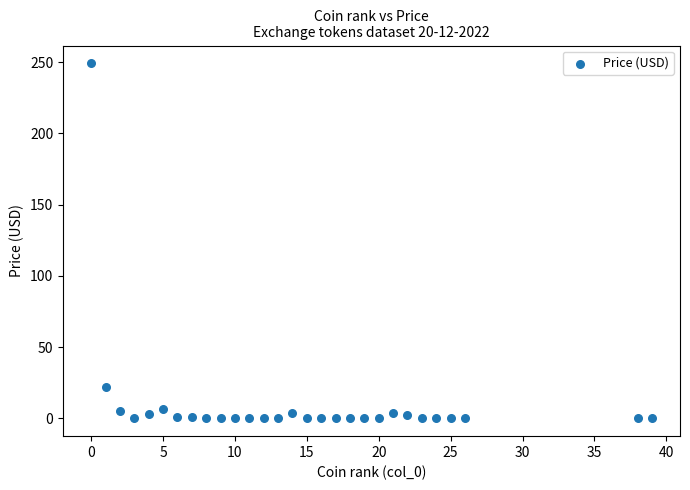

What Y value in the scatter plot is closest to 124?

22.0